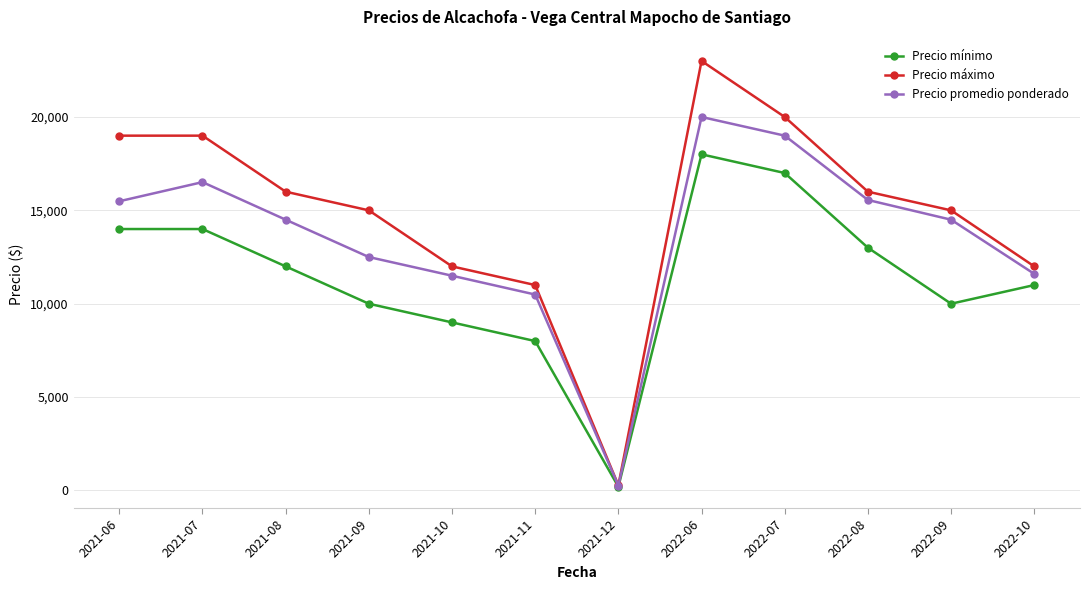

List the series in order of their overall mean, lowest first.

Precio mínimo, Precio promedio ponderado, Precio máximo